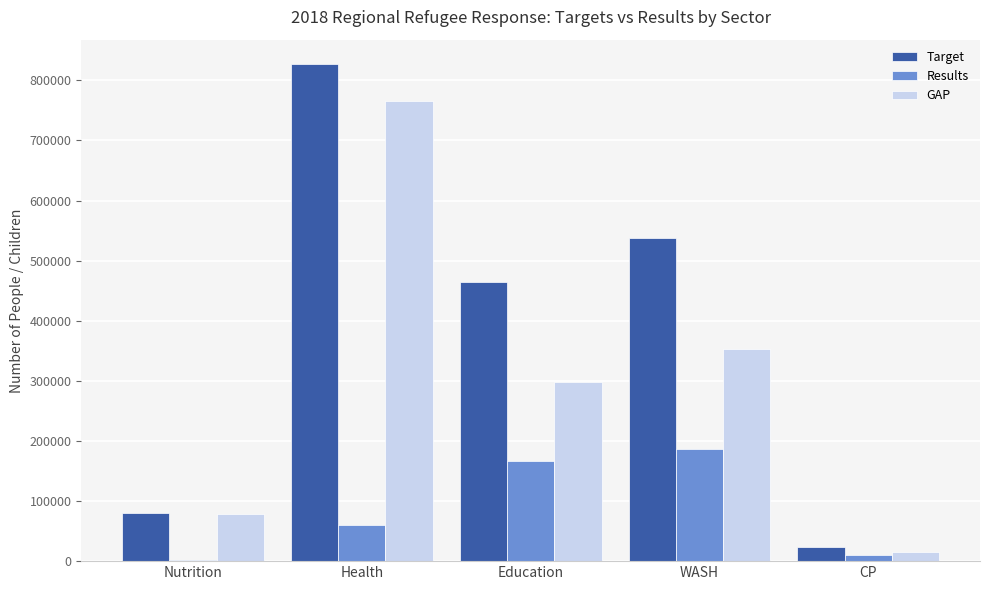

At which label is Results closest to 93569?

Health